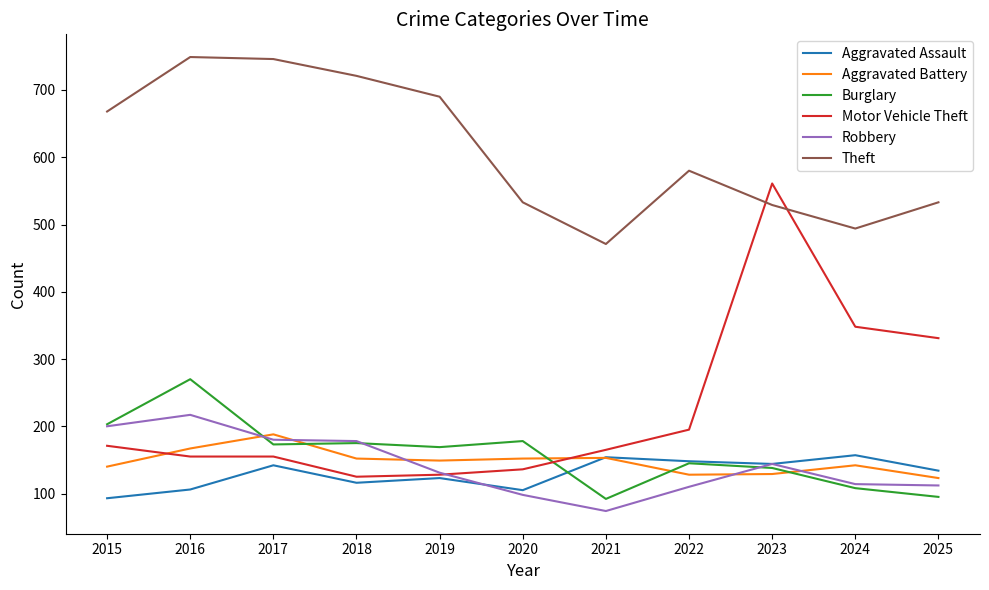

Which series has the largest range (max minus min)?

Motor Vehicle Theft